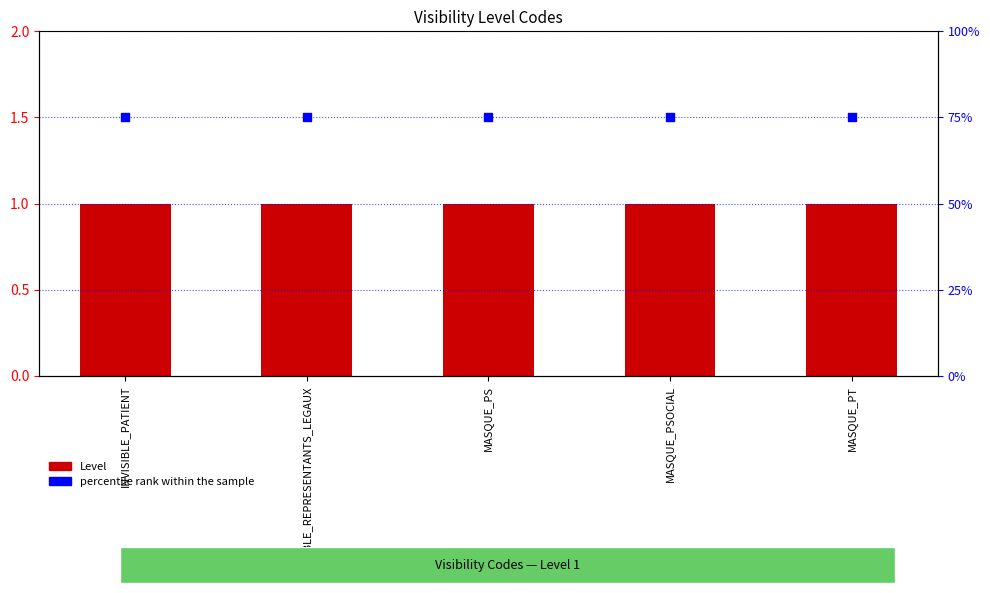

What is the total value across all series at MASQUE_PSOCIAL?

76